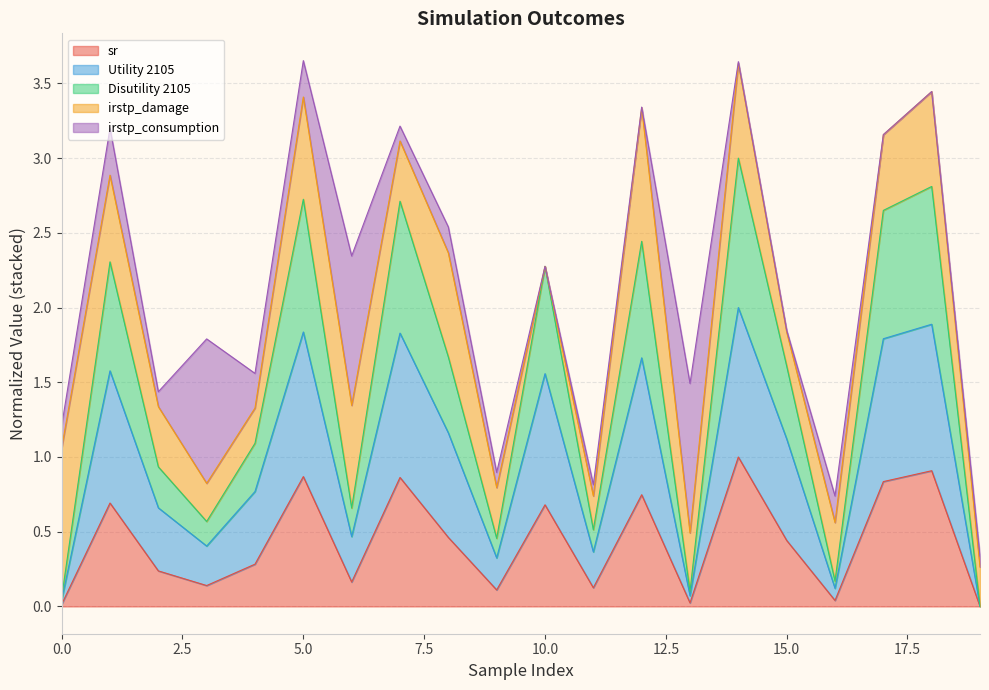

Which series has the widest spread of values?

Disutility 2105